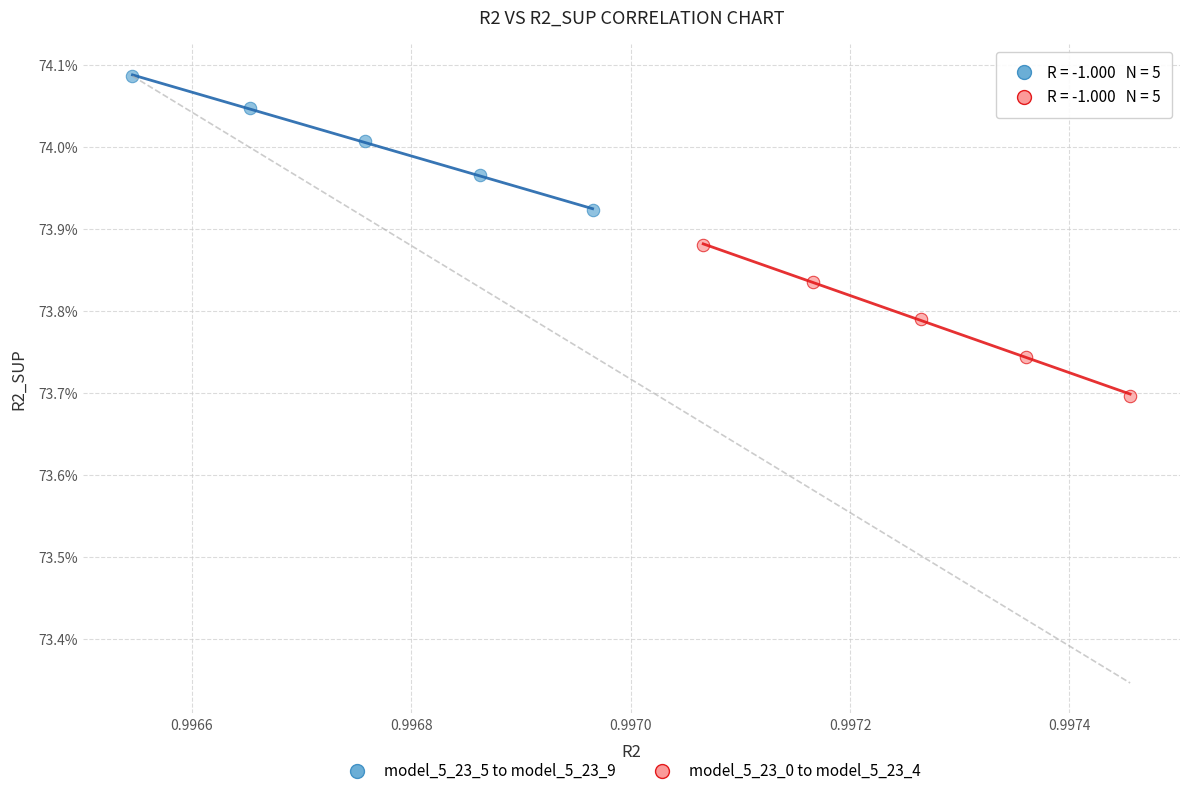

Which series reaches the maximum Y coordinate?

model_5_23_5 to model_5_23_9